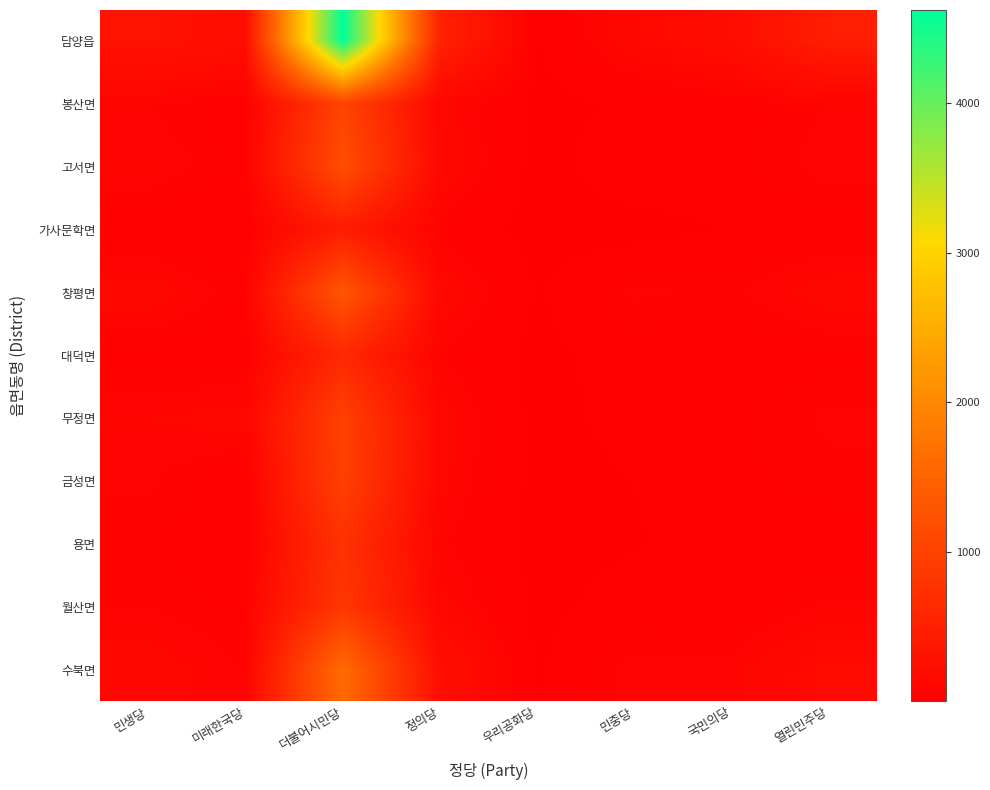

Which label corresponds to the largest value in the chart?

더불어시민당